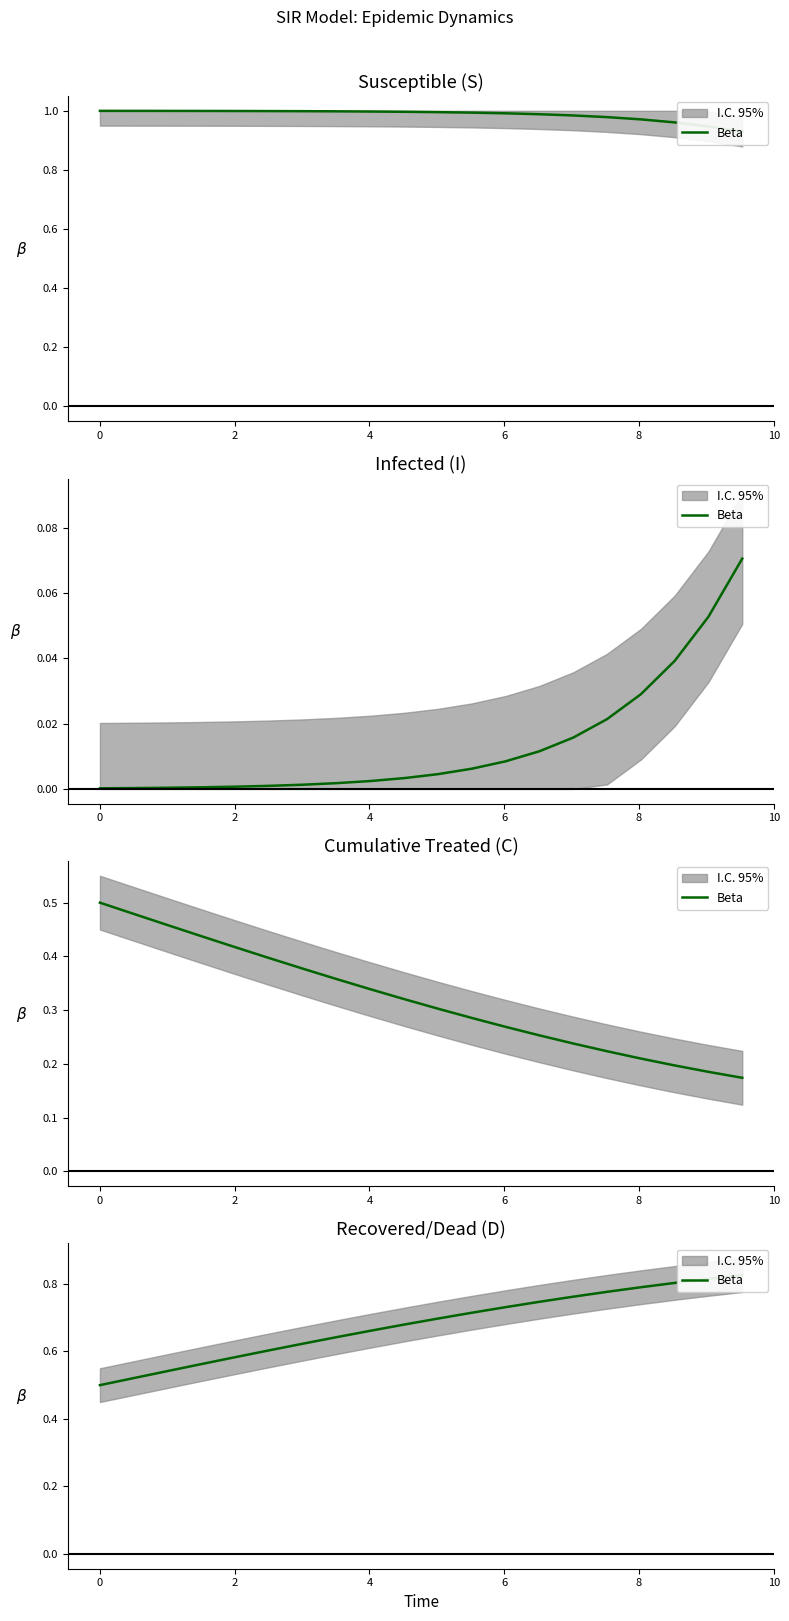

True or false: the data has more than 2 interior local peaks.

False